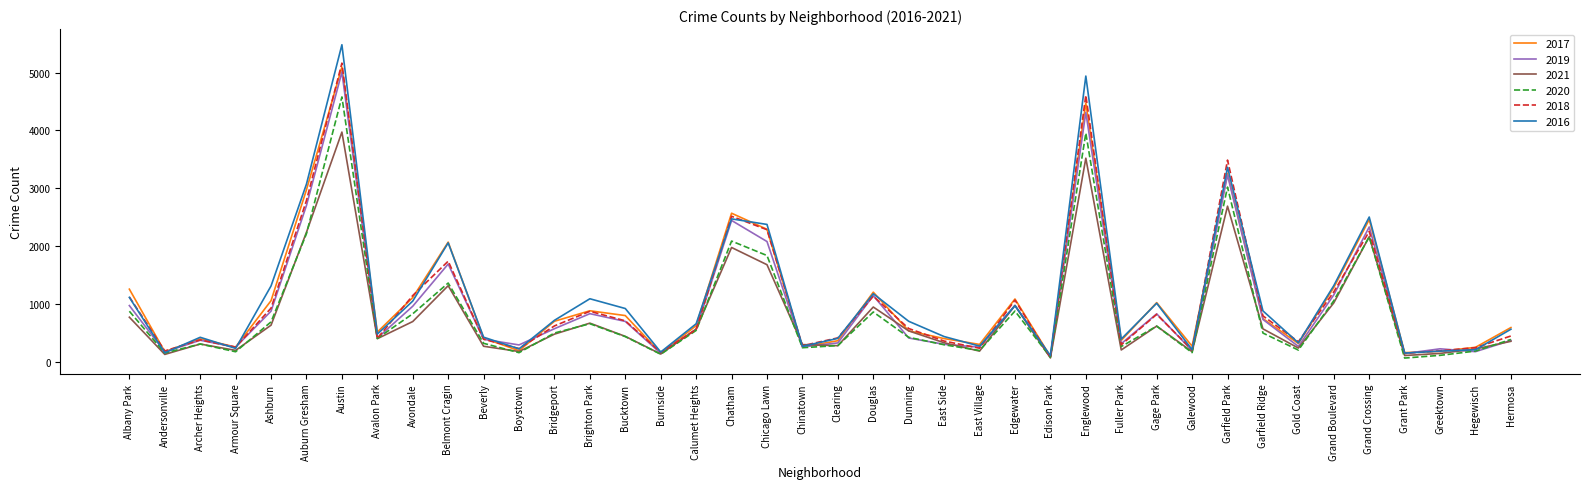

The 2016 series shows 1756 at Garfield Park. True or false?

False